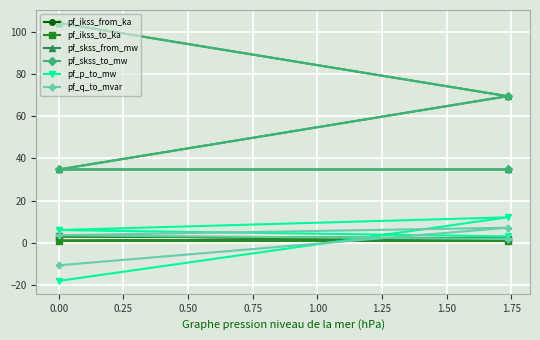

True or false: pf_q_to_mvar and pf_p_to_mw intersect in this chart.

True